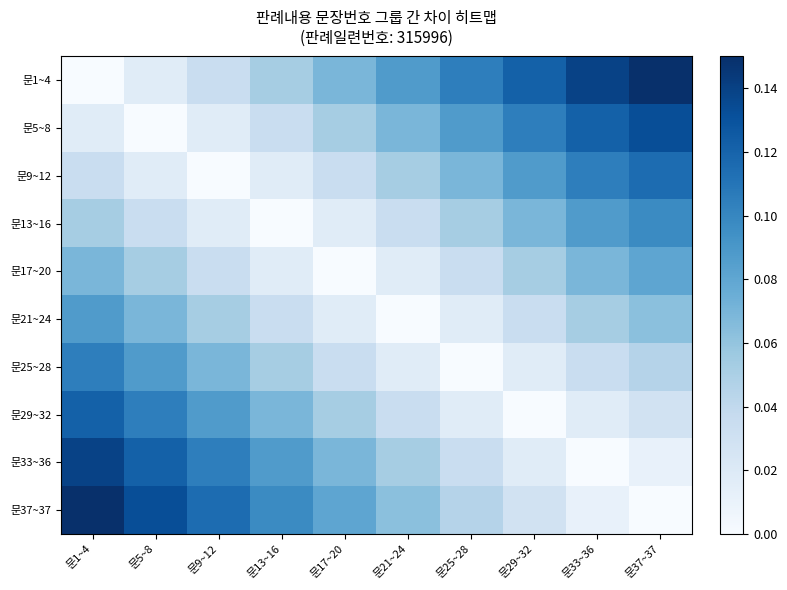

Rank the series by their maximum value, from highest to lowest.

문1~4, 문37~37, 문33~36, 문5~8, 문29~32, 문9~12, 문25~28, 문13~16, 문21~24, 문17~20